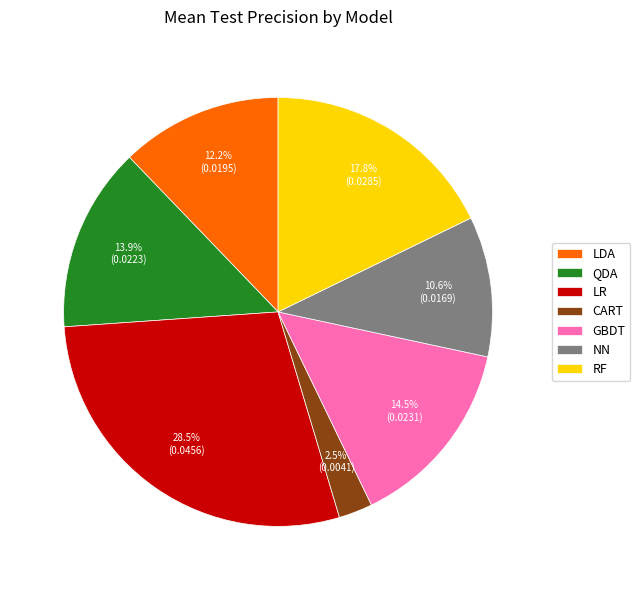

To the nearest percent, what is the difference between the largest and smallest slice percentages?

26%